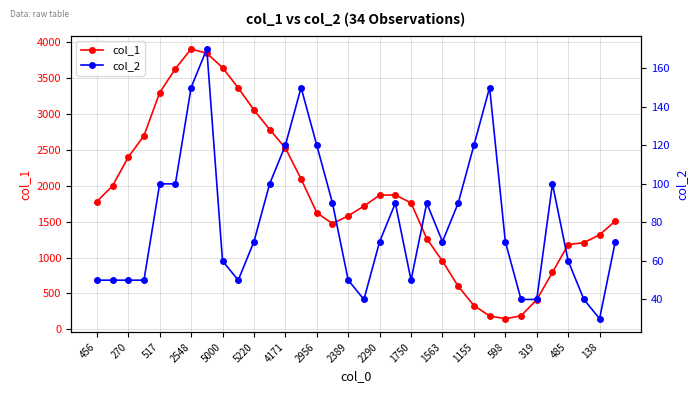

True or false: col_1 has more than 1 points higher than both neighbors.

True